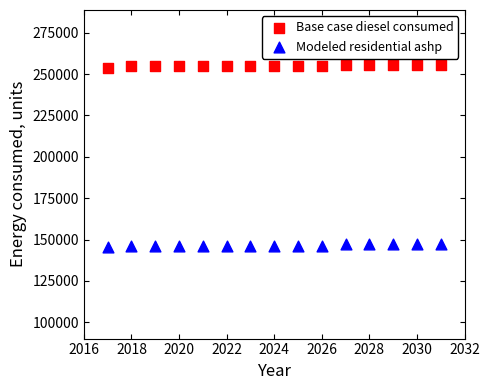

Across all data points, what is the range of X values (max minus min)?

14.0